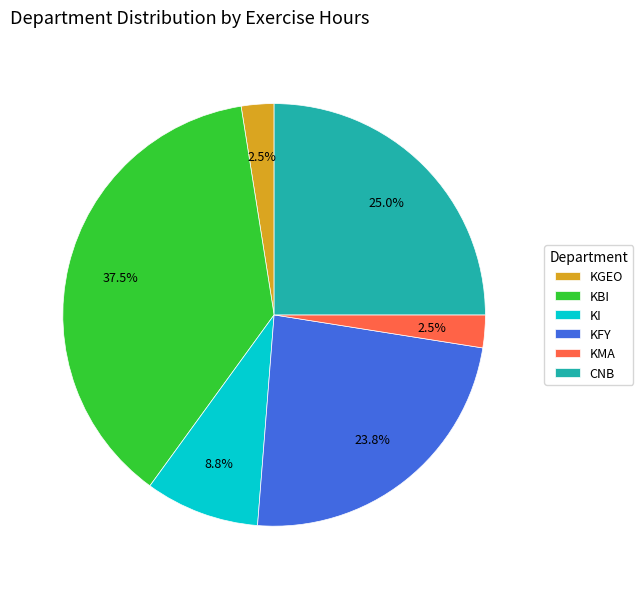

Does any single category account for the majority?

No